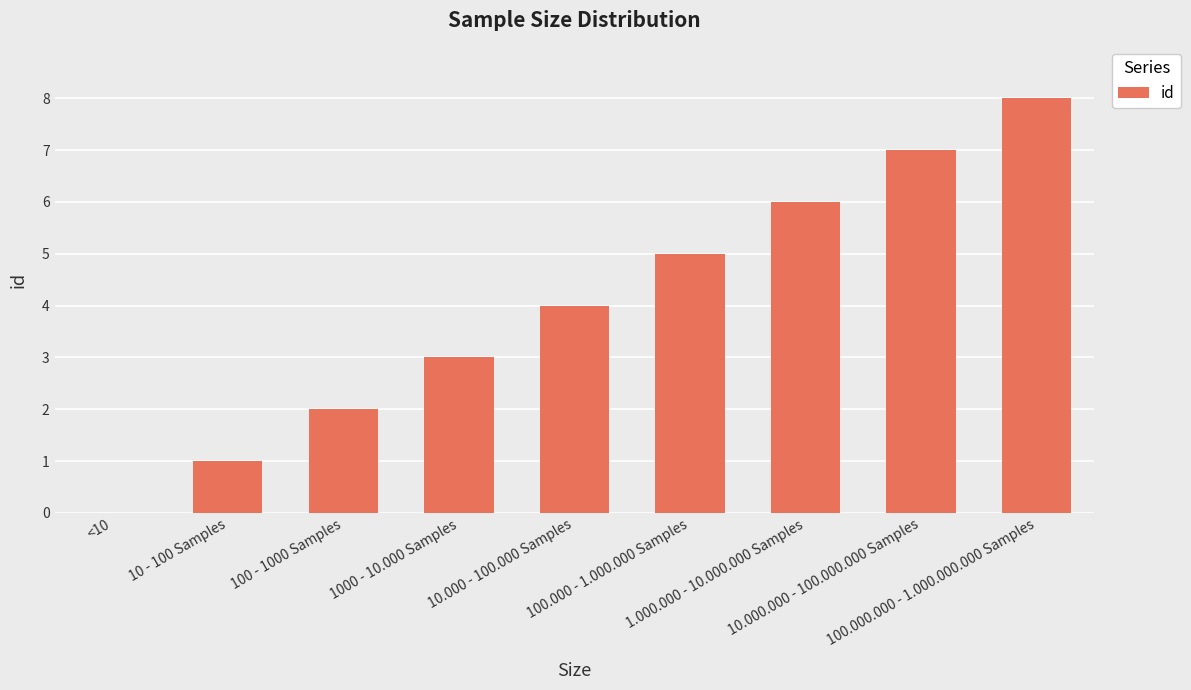

What is the sum of all values?

36